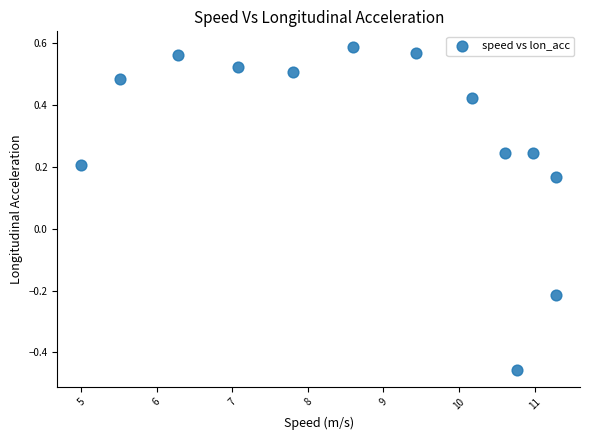

What is the range of X values (max minus min)?

6.3